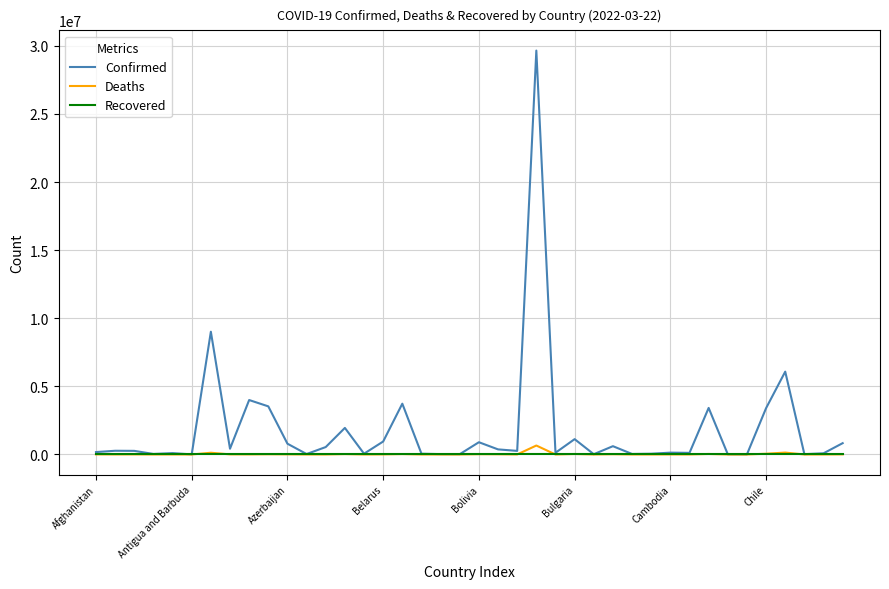

Which series has the largest range (max minus min)?

Confirmed